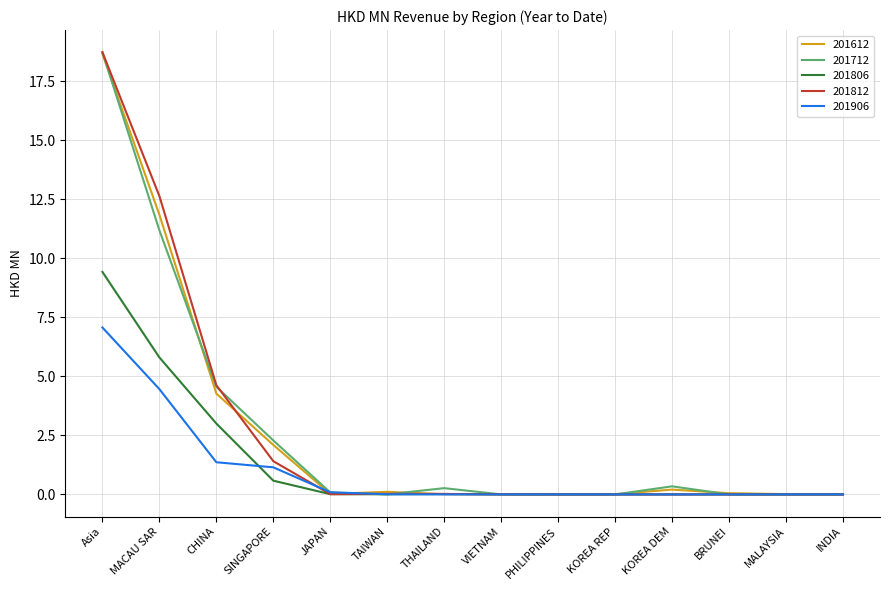

What is the sum of the 201906 values at MALAYSIA and JAPAN?

0.1